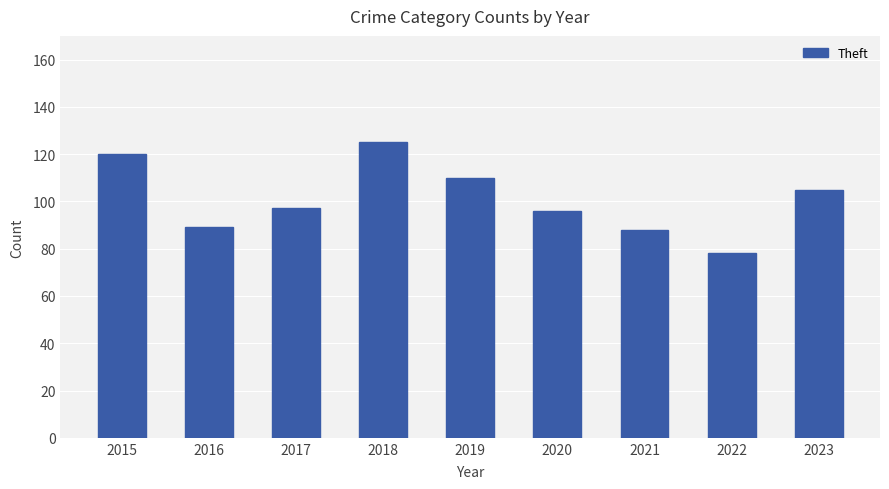

The value at 2016 is 123. True or false?

False